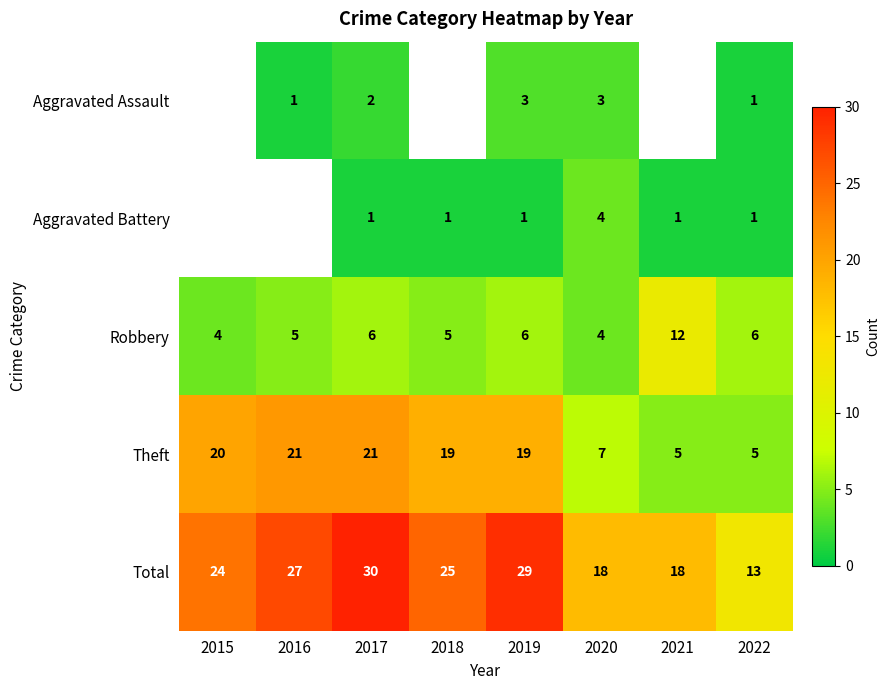

What is the average value of the Total series?

23